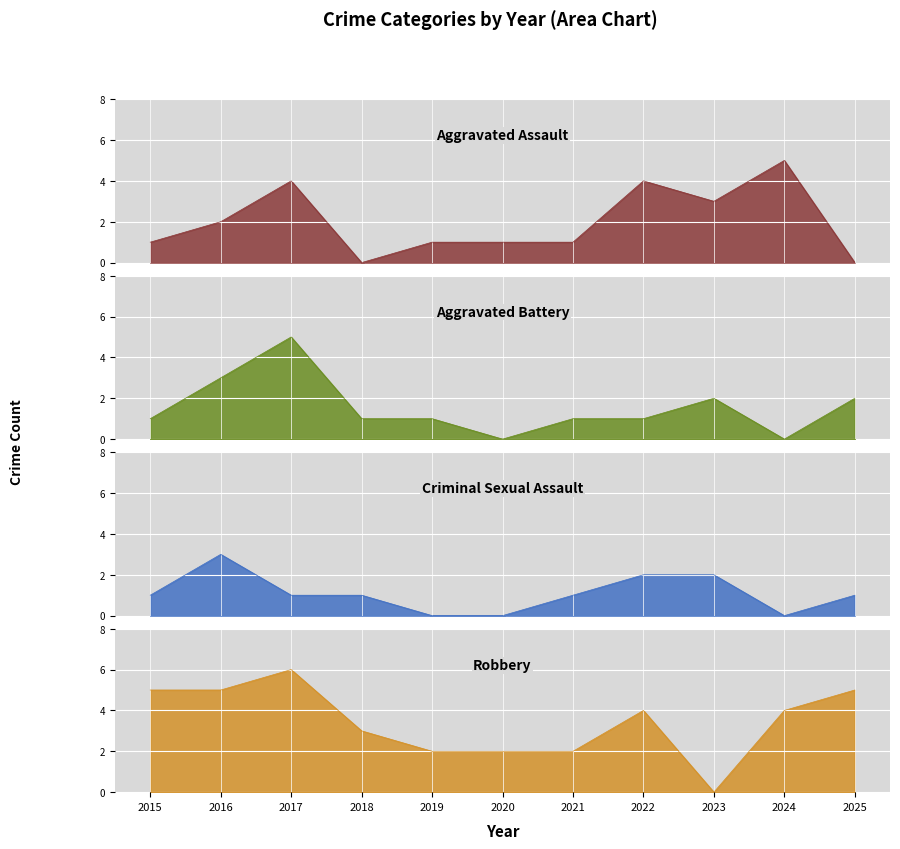

Where is the first local maximum for Aggravated Assault?

2017